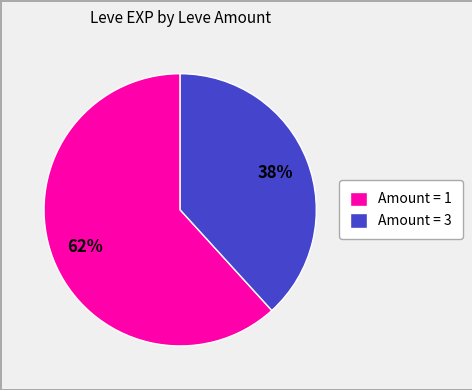

Which slice is the smallest?

Amount = 3